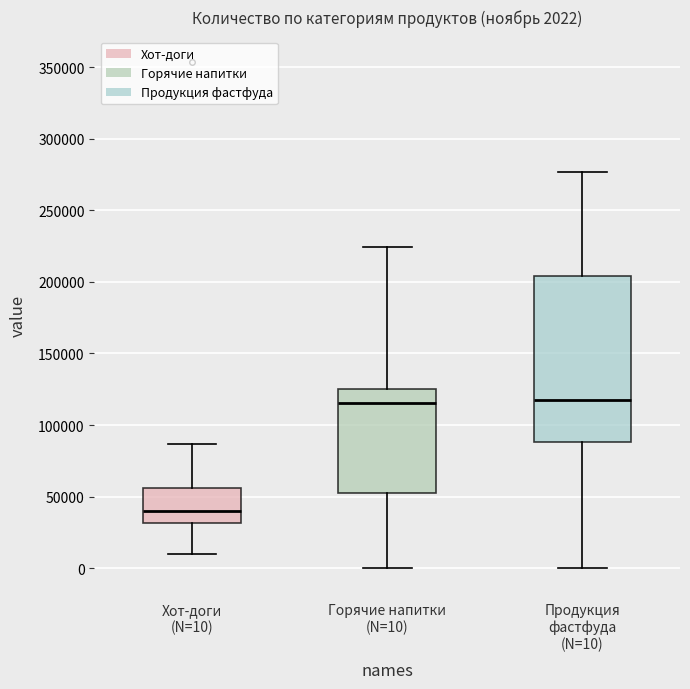

Comparing the boxes themselves (not the whiskers), which one is the tallest?

Продукция фастфуда (N=10)